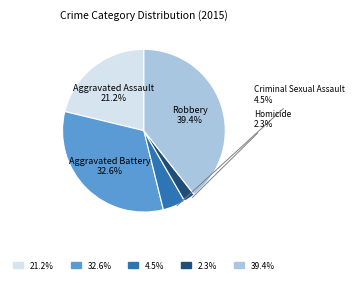

To the nearest percent, what is the difference between the Homicide and Criminal Sexual Assault slice percentages?

2%